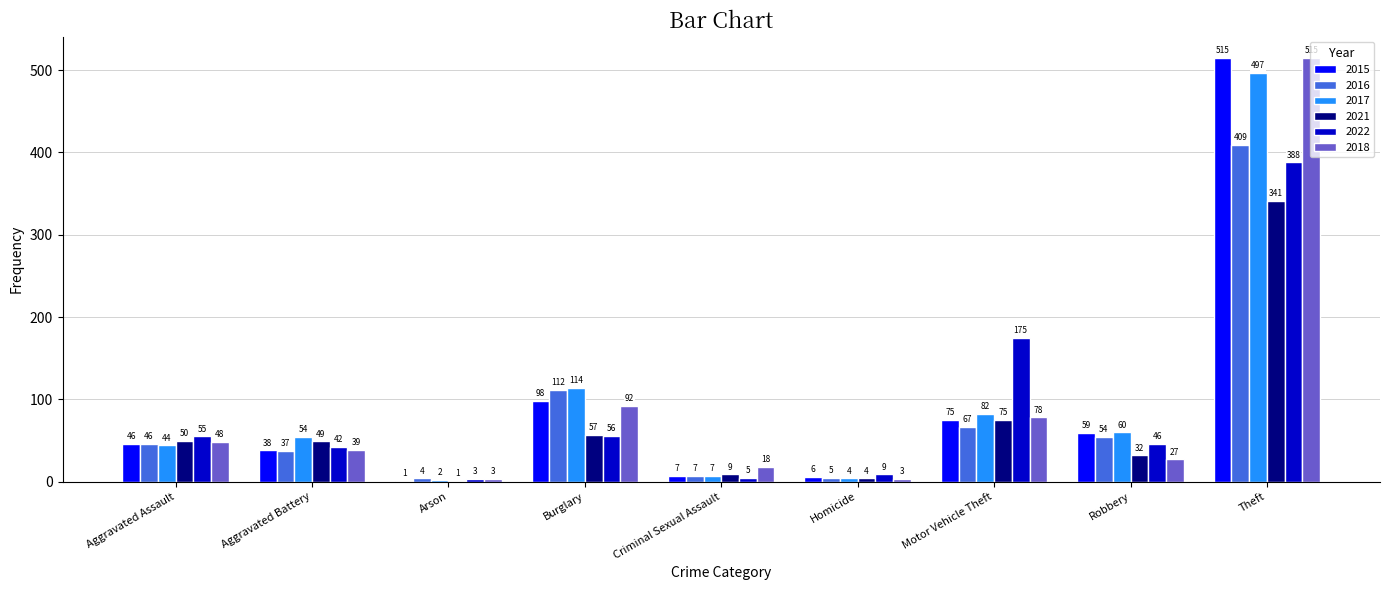

At which category is the sum across all series the highest?

Theft